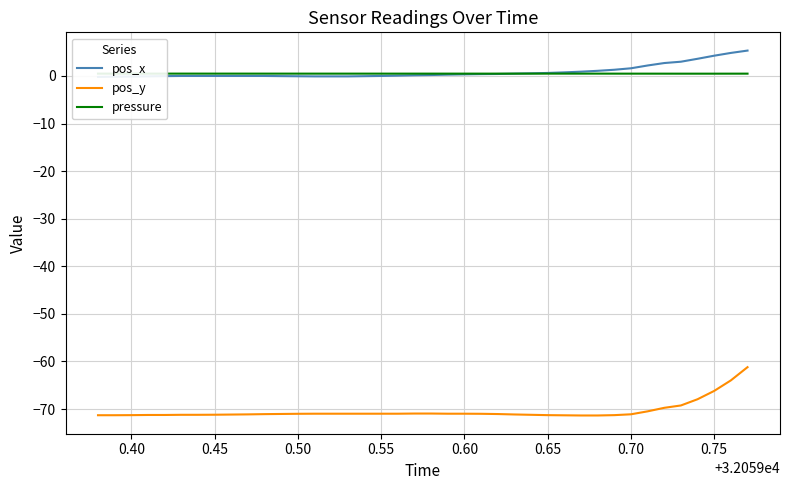

How many lines are shown in the chart?

3